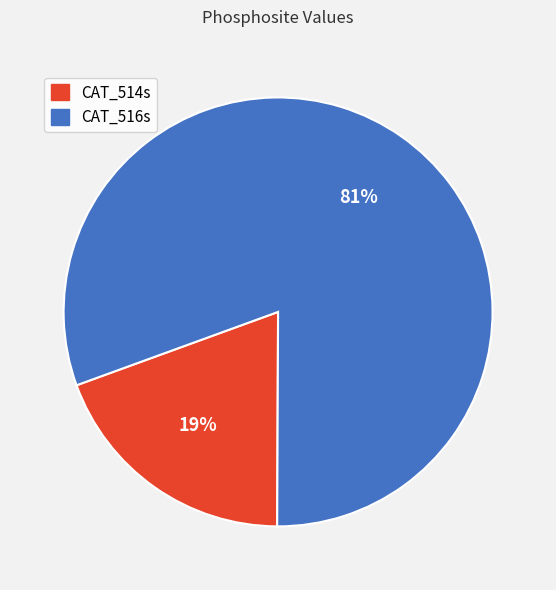

Count the number of slices in the pie.

2